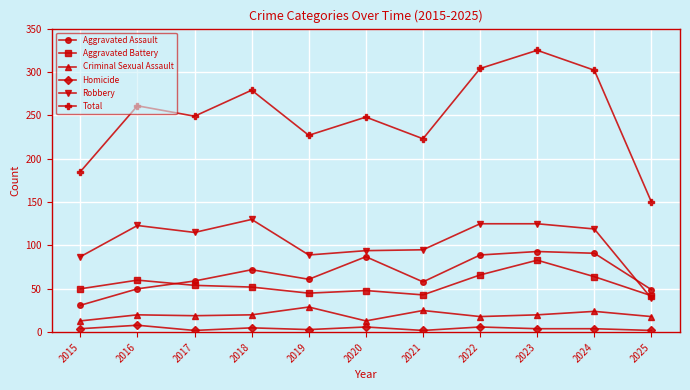

In Total, how many points are lower than both neighbors (excluding endpoints)?

3